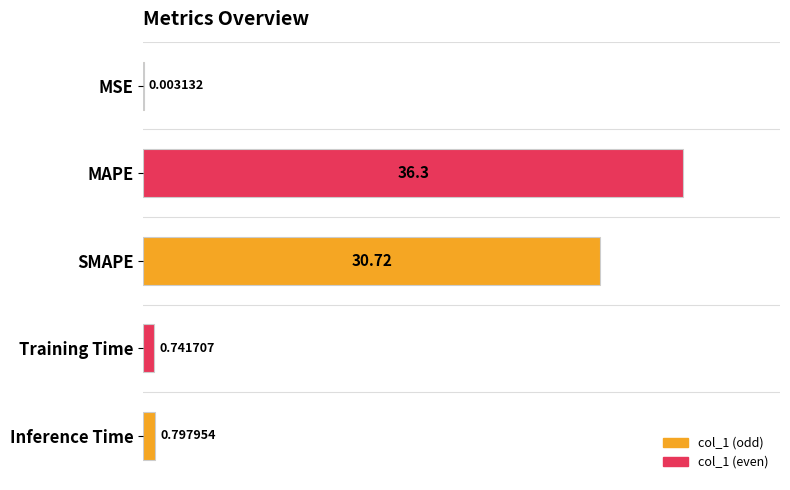

What is the change in value from MAPE to Training Time?

-35.6